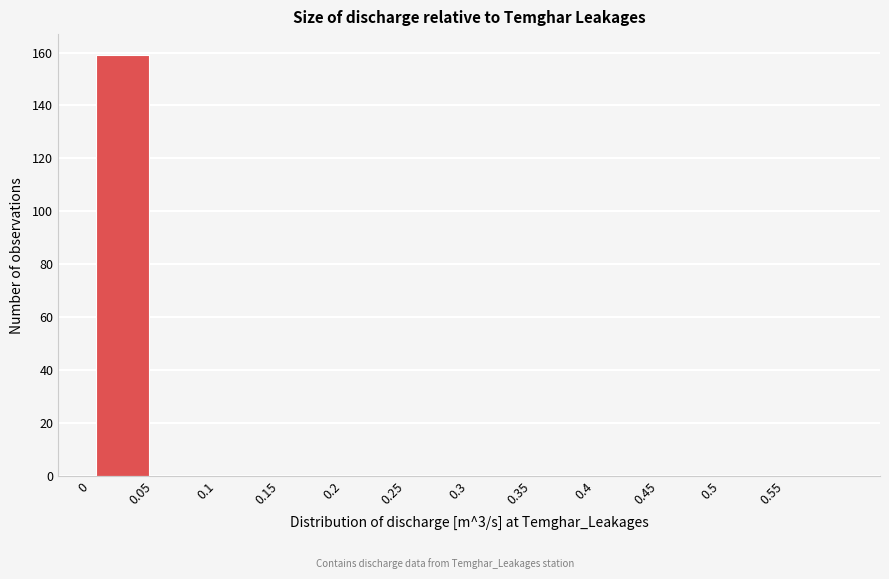

Reading left to right, transcribe this chart: for each bar, give the range it covers on the x-axis and its height. The values are not printed on the chart, so give them approximately, as read against the axis.

0.00 to 0.05: 160
0.05 to 0.10: 0
0.10 to 0.15: 0
0.15 to 0.20: 0
0.20 to 0.25: 0
0.25 to 0.30: 0
0.30 to 0.35: 0
0.35 to 0.40: 0
0.40 to 0.45: 0
0.45 to 0.50: 0
0.50 to 0.55: 0
0.55 to 0.60: 0